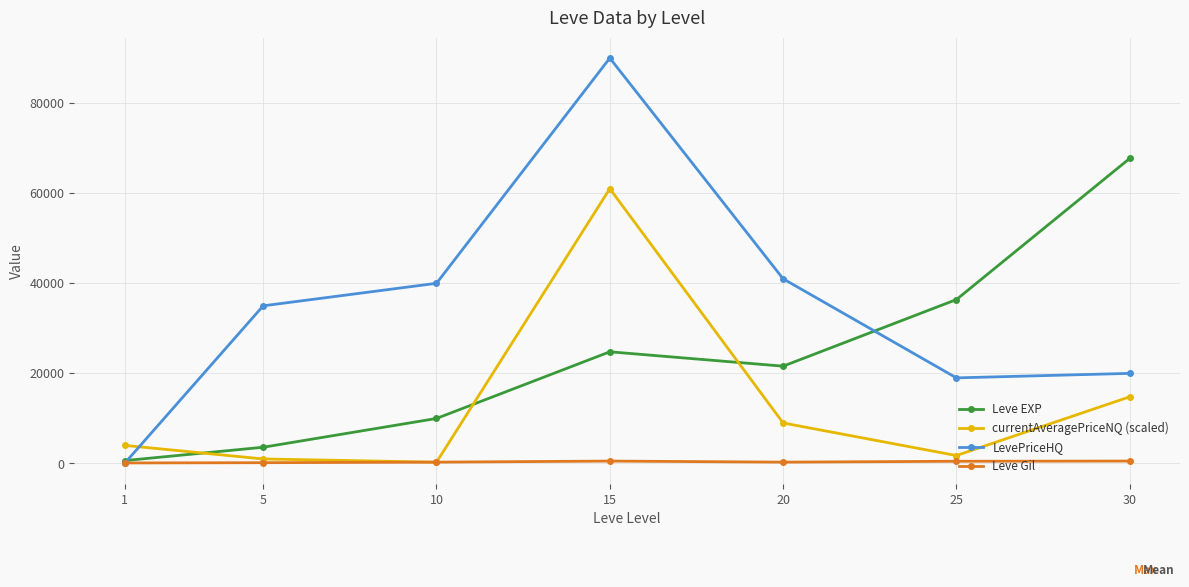

Which series changed the most between 20 and 30?

Leve EXP